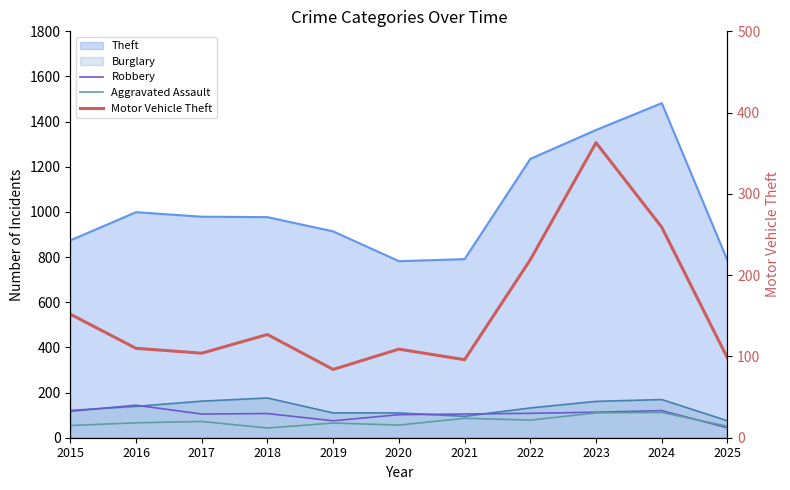

Does the chart have visible grid lines?

No